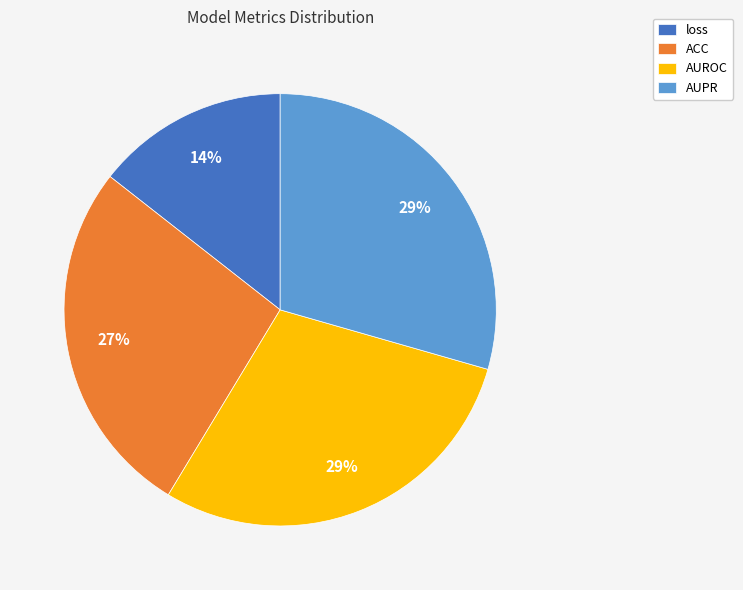

Is it true that loss is 9% of the pie?

False